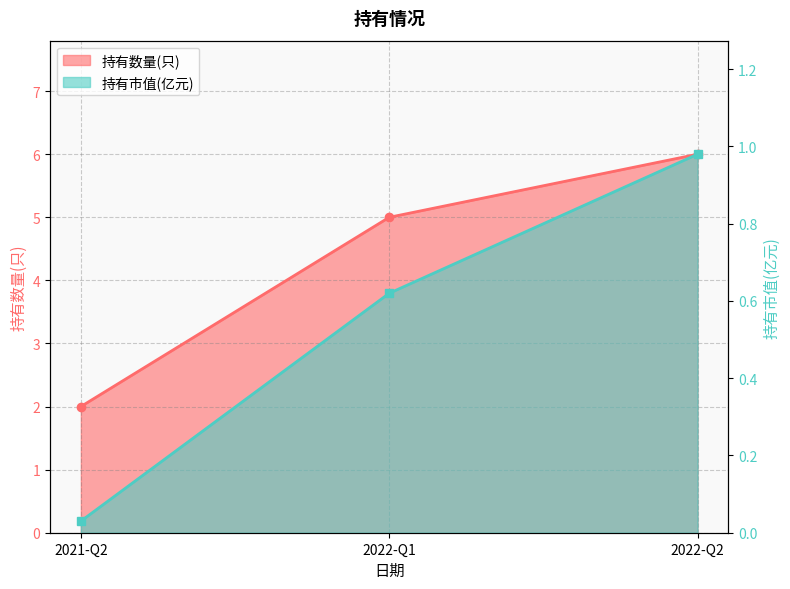

Between 2021-Q2 and 2022-Q2, which is larger?

2022-Q2